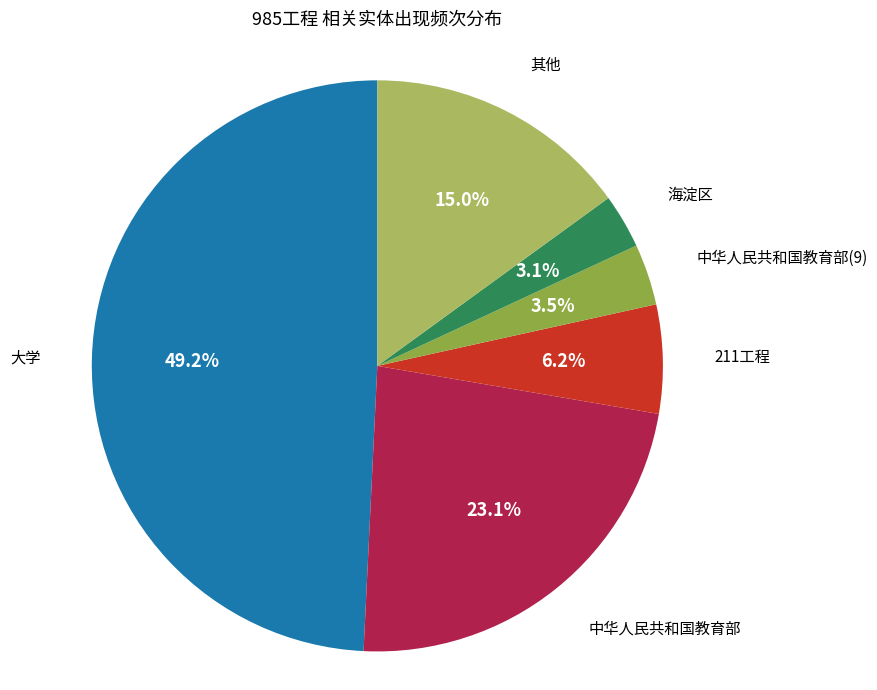

Does any single category account for the majority?

No